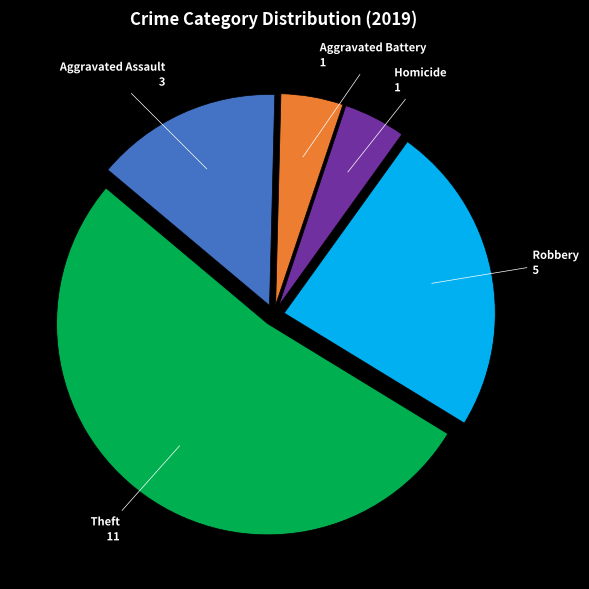

Is there any slice that represents more than half of the pie?

Yes